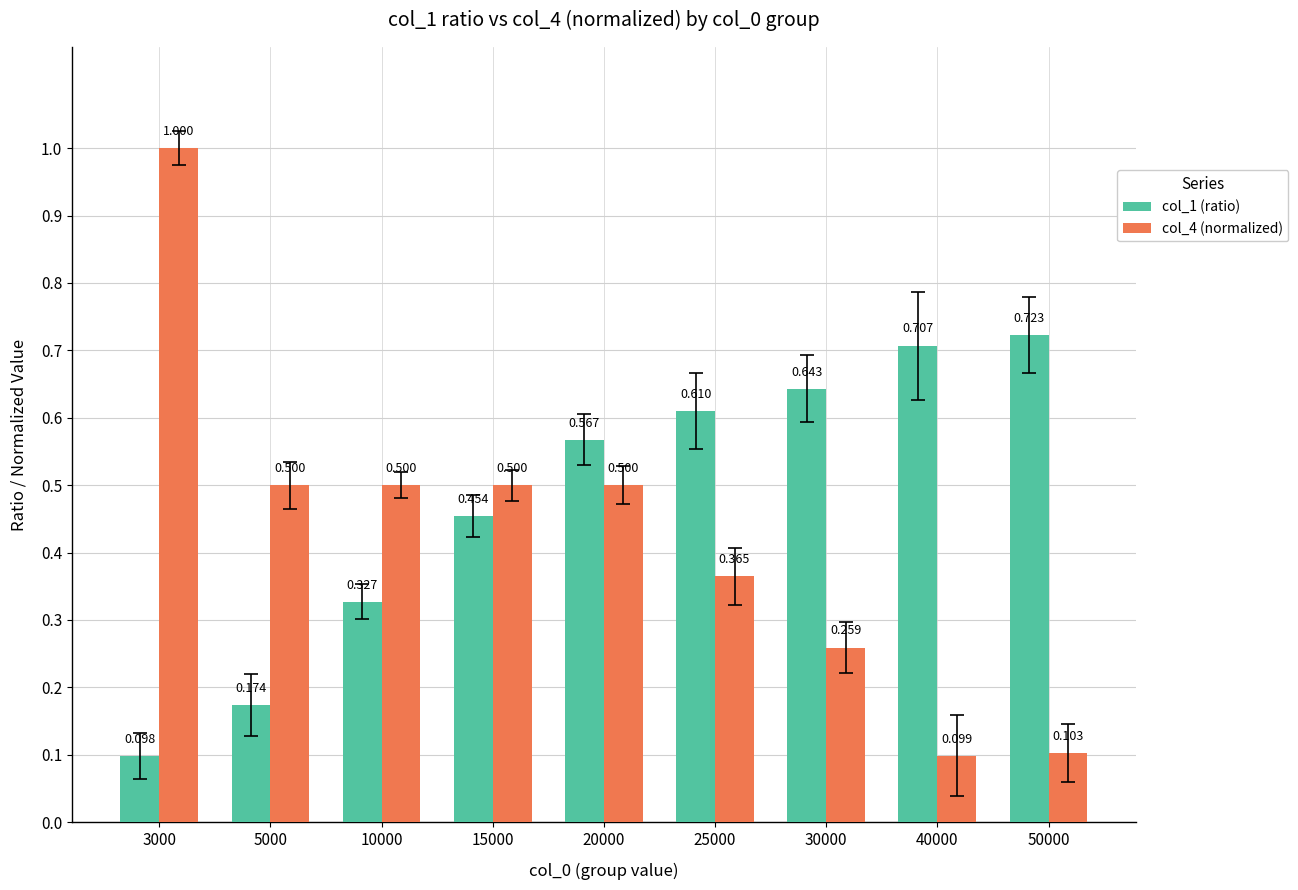

At which label is col_1 (ratio) closest to 0?

3000